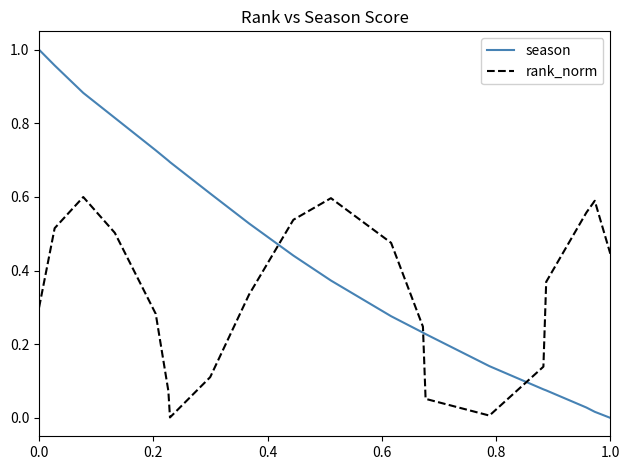

List the series in order of their overall mean, lowest first.

rank_norm, season